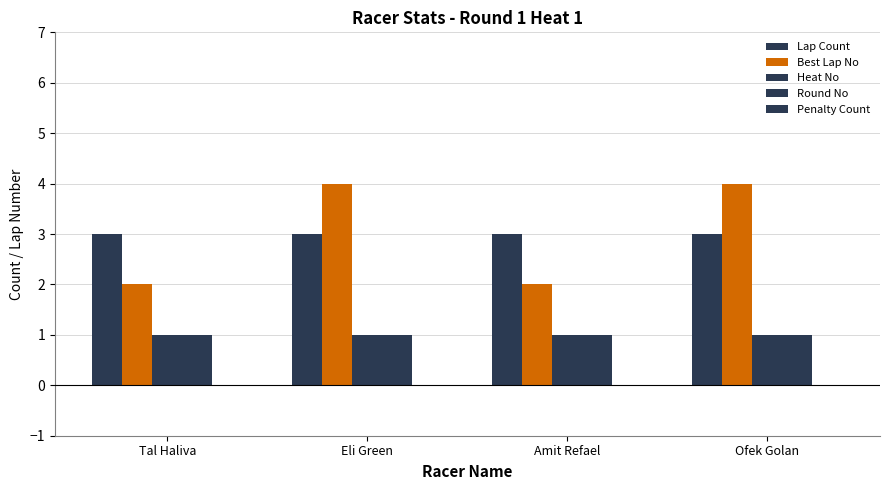

What value does the Round No series have at Amit Refael?

1